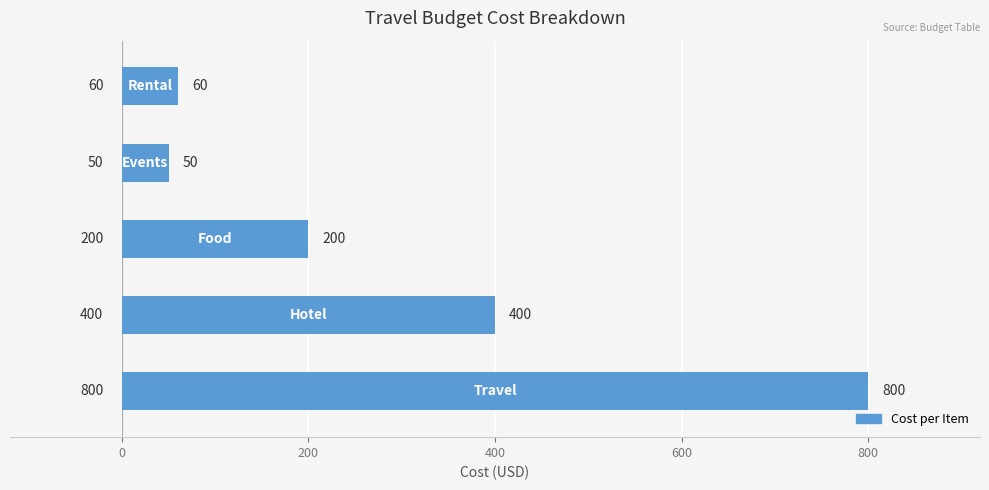

What is the average value?

302